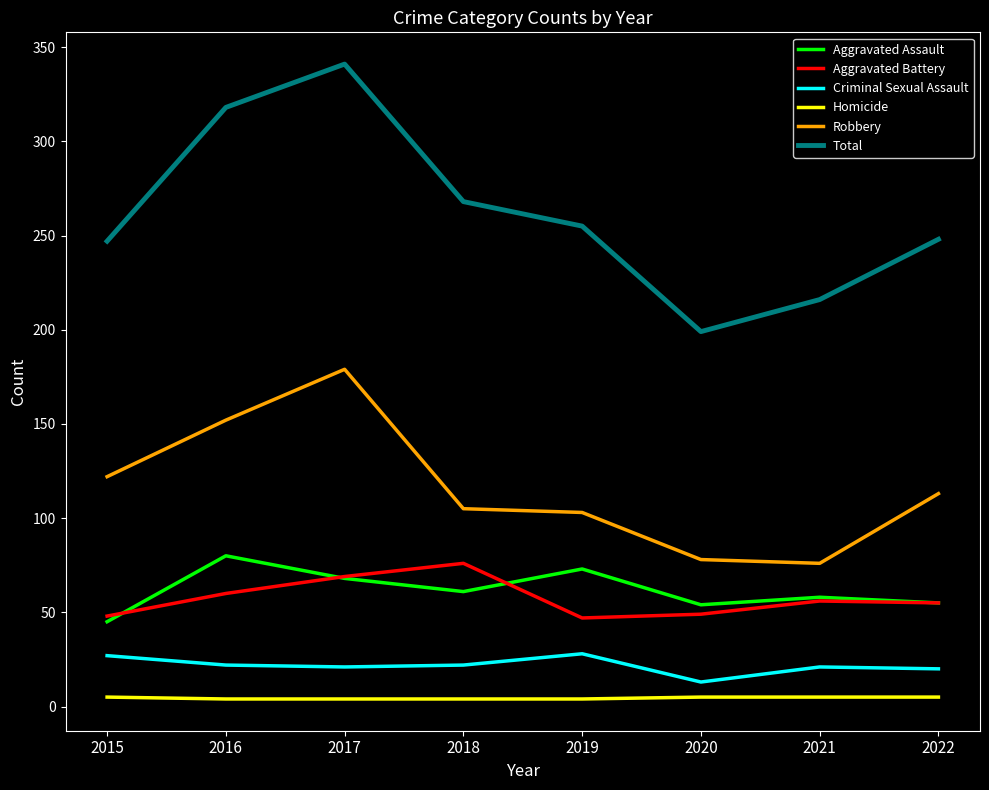

In Robbery, how many points are lower than both neighbors (excluding endpoints)?

1